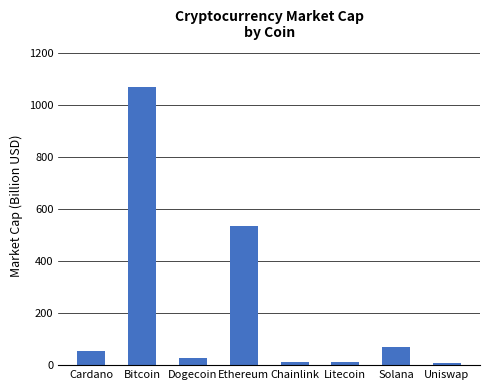

Is it true that the value at Chainlink is 11.5?

True